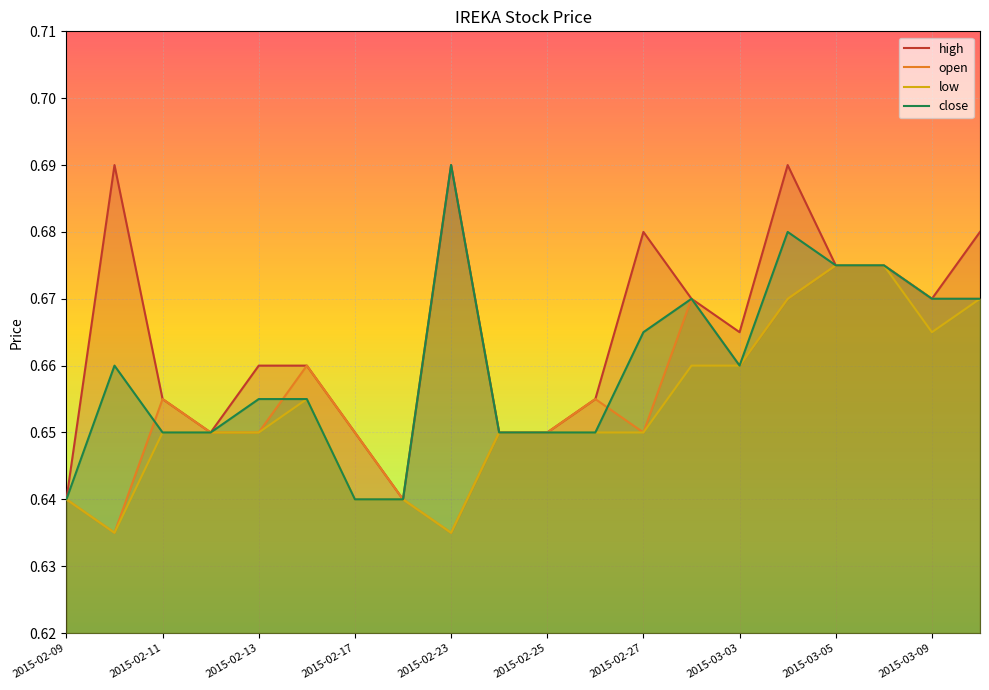

How many low values are between 0 and 1?

20